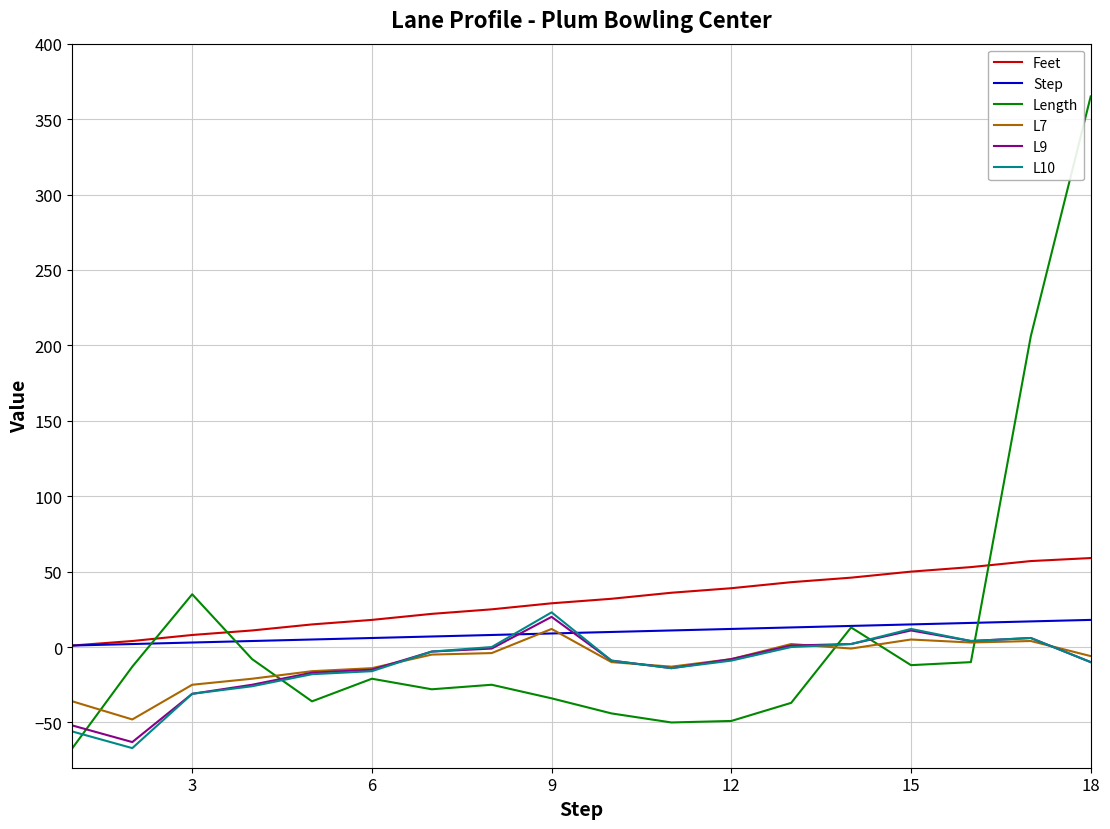

What is the lowest value of the Length series?

-67